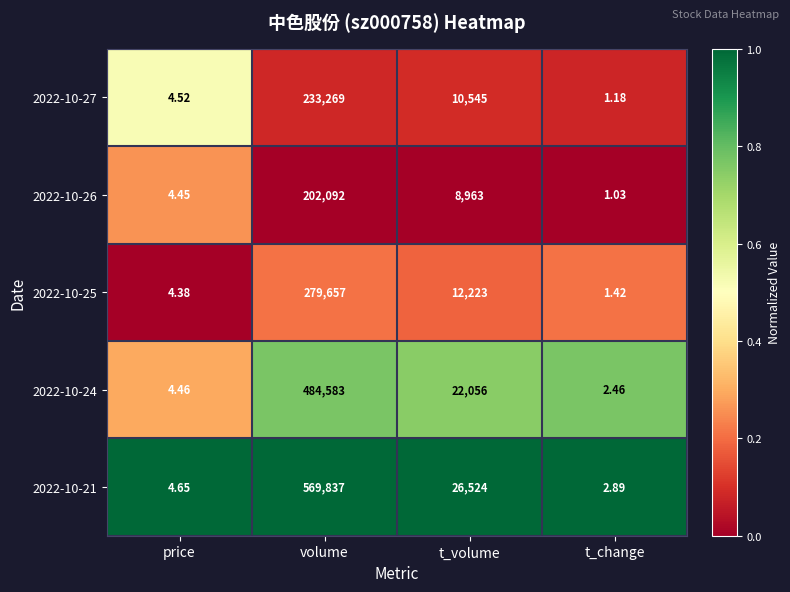

Rank the categories by 2022-10-24 value from highest to lowest.

volume, t_volume, price, t_change